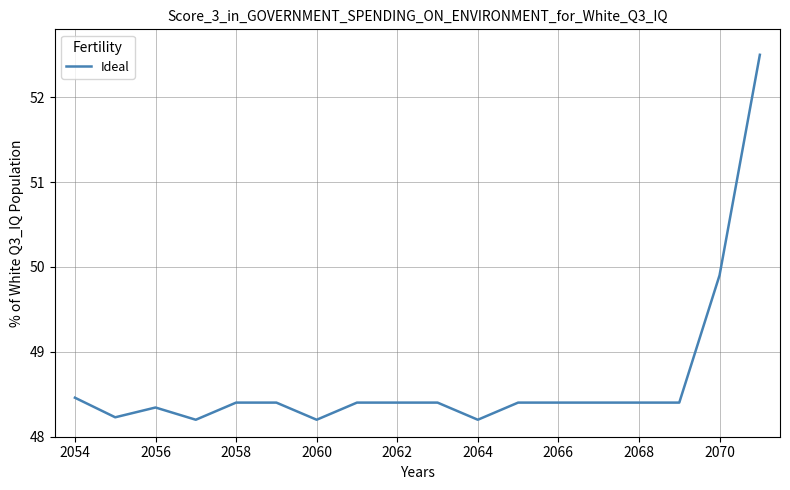

What is the minimum value shown in the chart?

48.2